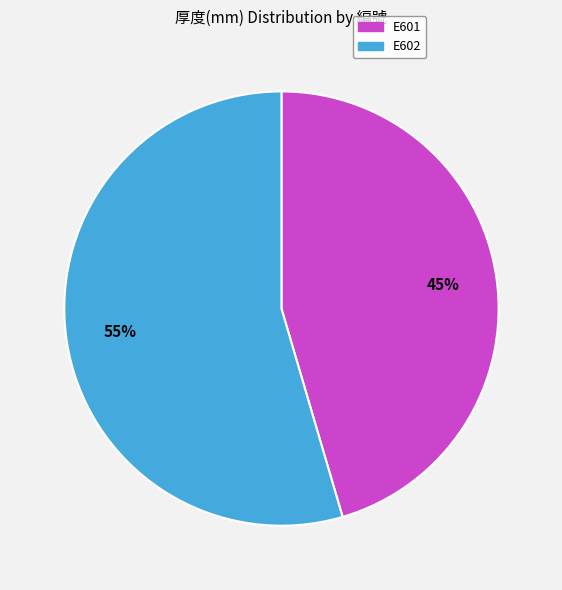

What percentage is the E602 slice, to the nearest percent?

55%